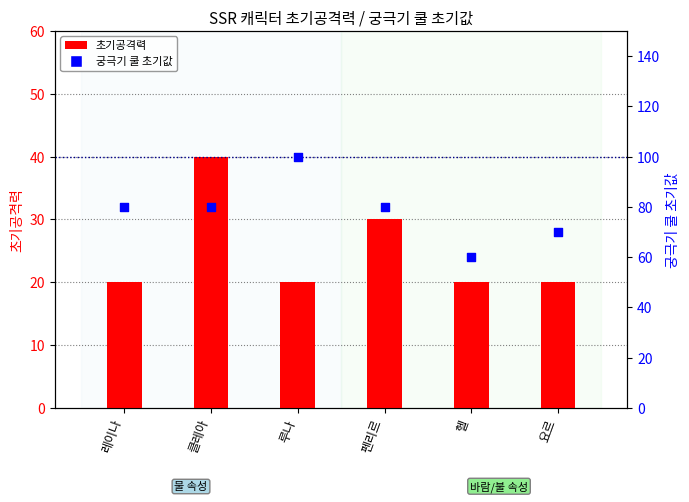

What are all the series names shown in the legend?

초기공격력, 궁극기 쿨 초기값